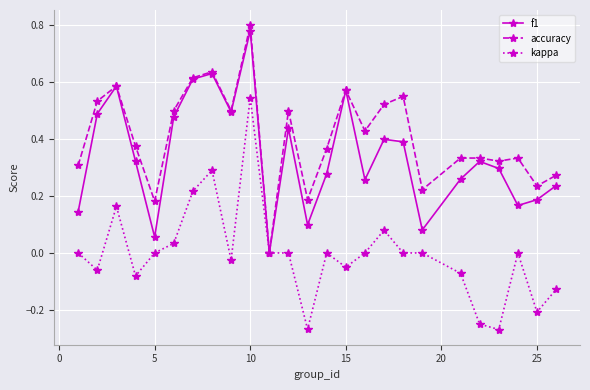

Which series has the largest total across all categories?

accuracy